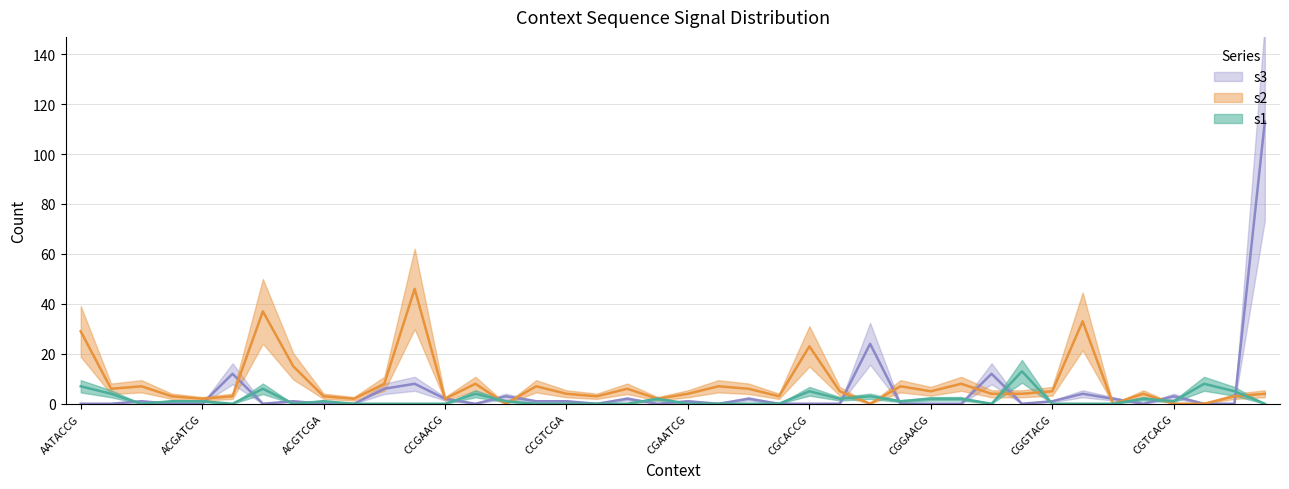

Rank the categories by s1 value from lowest to highest.

ACGACGA, ACGCTCG, ACGTACG, ACGTCGC, ACTTCGC, AGTAGCG, CCGAACG, CCGTACG, CCGTCGA, CGAAACG, CGAACCG, CGAATCG, CGATACG, CGATCCG, CGATCGA, CGGCACG, CGGTACG, CGTACAA, CGTACGA, GCGCGAA, ACGAGCG, ACGATCG, ACGTCGA, CCGCCGA, CGCTCGA, CGTCACG, CGAACGC, CGCACGA, CGGAACG, CGGACCG, CGTACGC, CGCCAGA, ACGAACG, CCGACGG, CGCACCG, GCGACGA, ACGTACC, AATACCG, CGTGCGA, CGGGACG